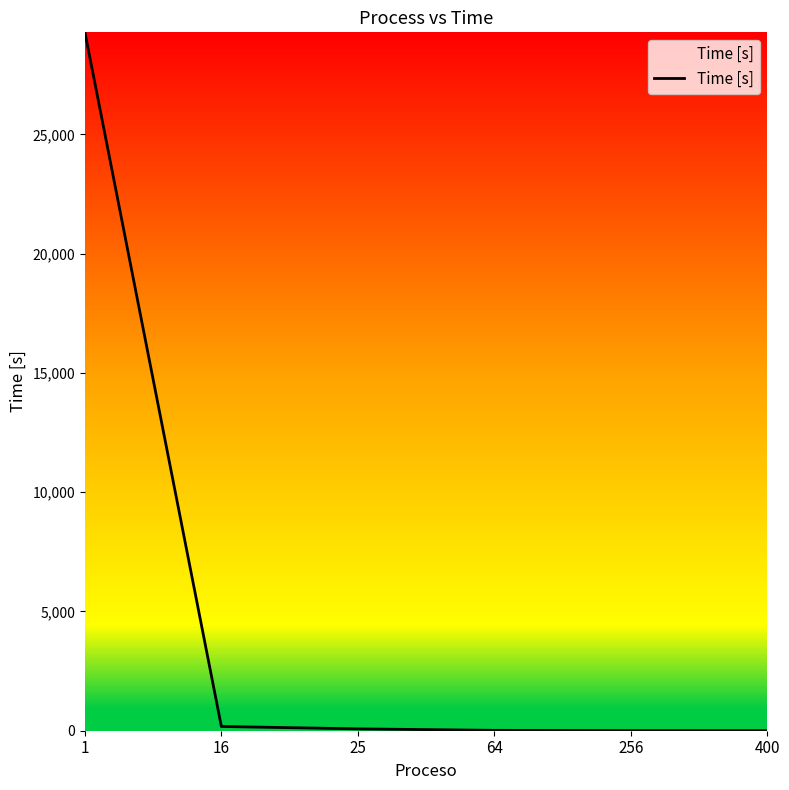

The value at 1 is 29278. True or false?

True